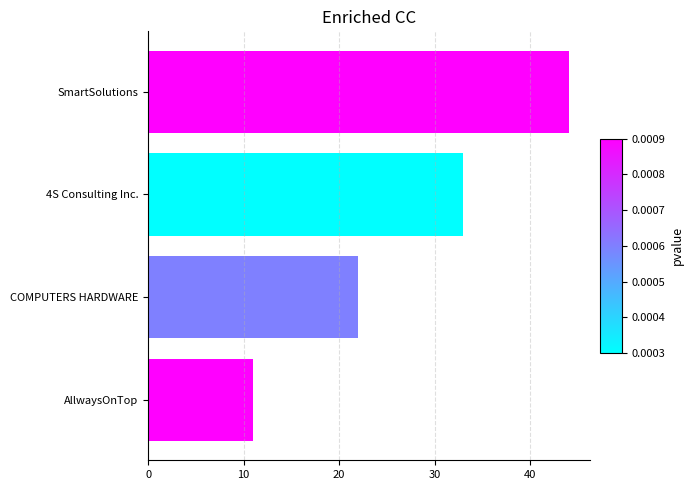

Reading bottom to top, what are all the values shown in this chart?

AllwaysOnTop=11	COMPUTERS HARDWARE=22	4S Consulting Inc.=33	SmartSolutions=44